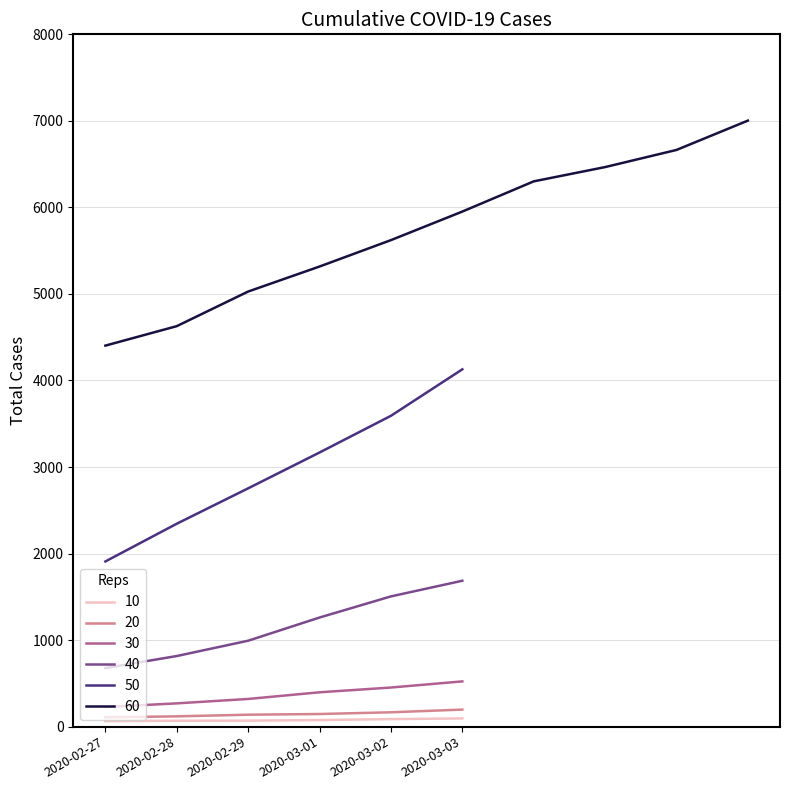

The value of 50 at 2020-02-27 is 1909. True or false?

True